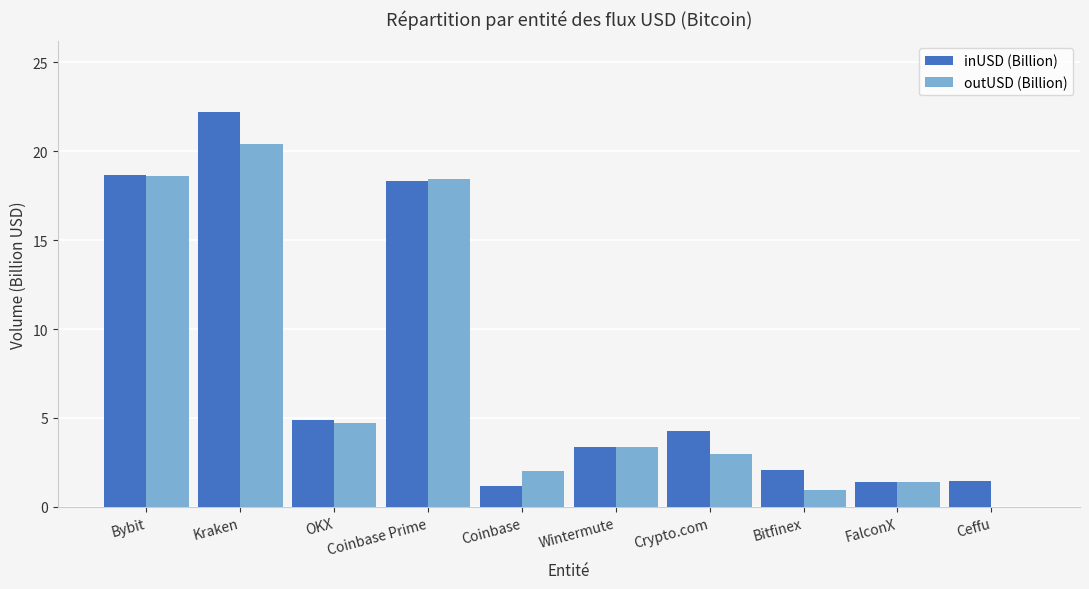

What is the maximum value shown in the chart?

22.2